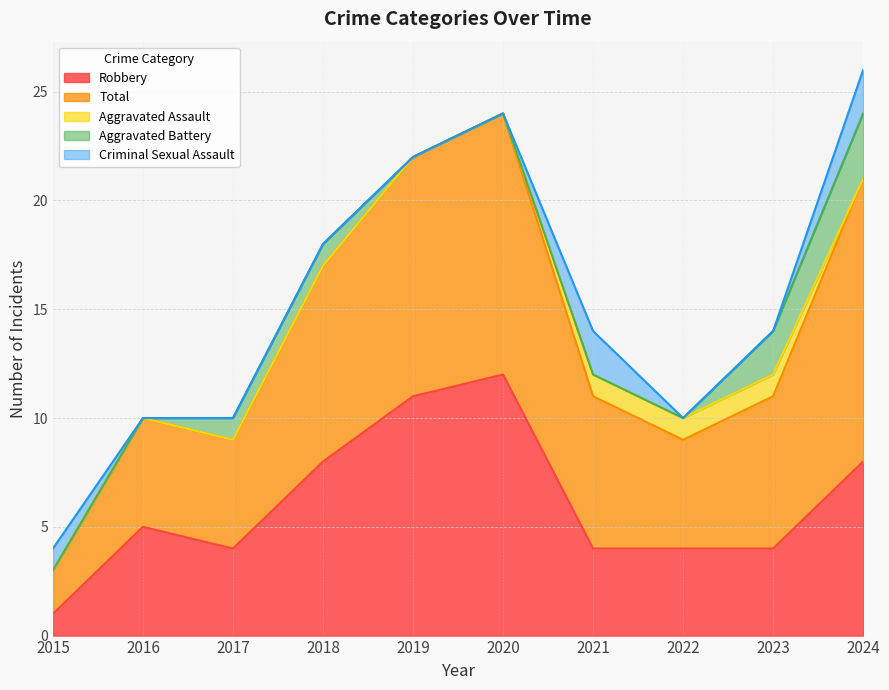

Reading left to right, what are all the values shown in this chart?

Robbery: 2015=1	2016=5	2017=4	2018=8	2019=11	2020=12	2021=4	2022=4	2023=4	2024=8
Total: 2015=2	2016=5	2017=5	2018=9	2019=11	2020=12	2021=7	2022=5	2023=7	2024=13
Aggravated Assault: 2015=0	2016=0	2017=0	2018=0	2019=0	2020=0	2021=1	2022=1	2023=1	2024=0
Aggravated Battery: 2015=0	2016=0	2017=1	2018=1	2019=0	2020=0	2021=0	2022=0	2023=2	2024=3
Criminal Sexual Assault: 2015=1	2016=0	2017=0	2018=0	2019=0	2020=0	2021=2	2022=0	2023=0	2024=2